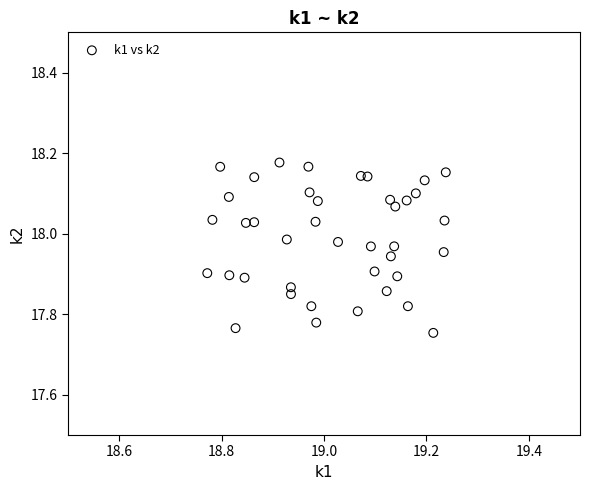

What is the range of Y values (max minus min)?

0.4